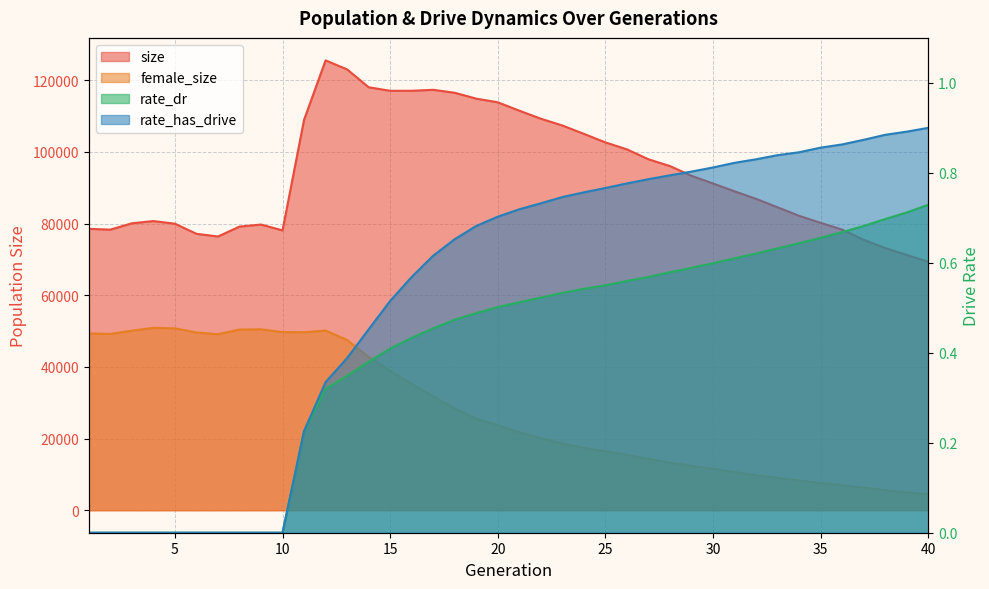

What is the average value of the rate_dr series?

0.4